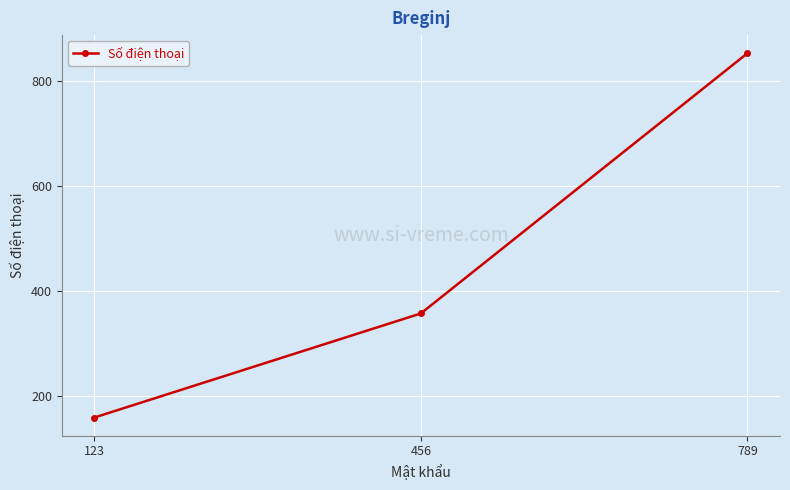

Is it true that the value at 789 is 852?

True